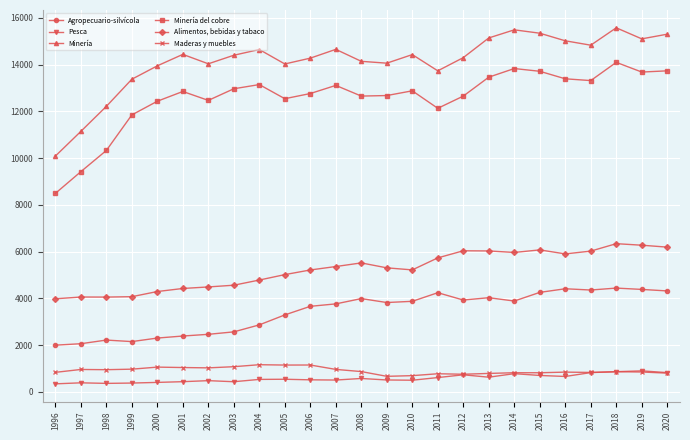

What is the approximate value of Alimentos, bebidas y tabaco at 2018, to the nearest 100?

6300